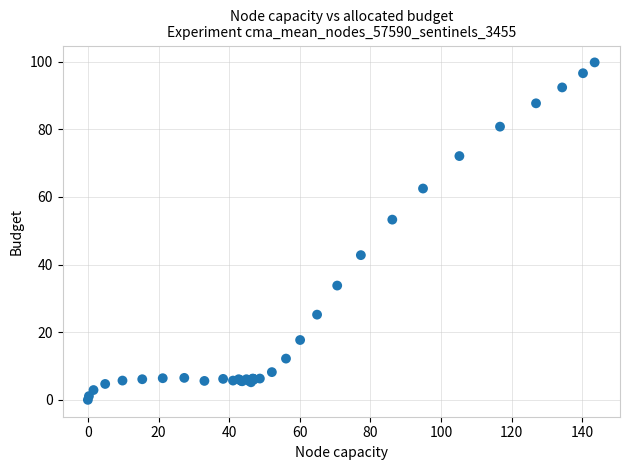

What Y value in the scatter plot is closest to 49?

53.3